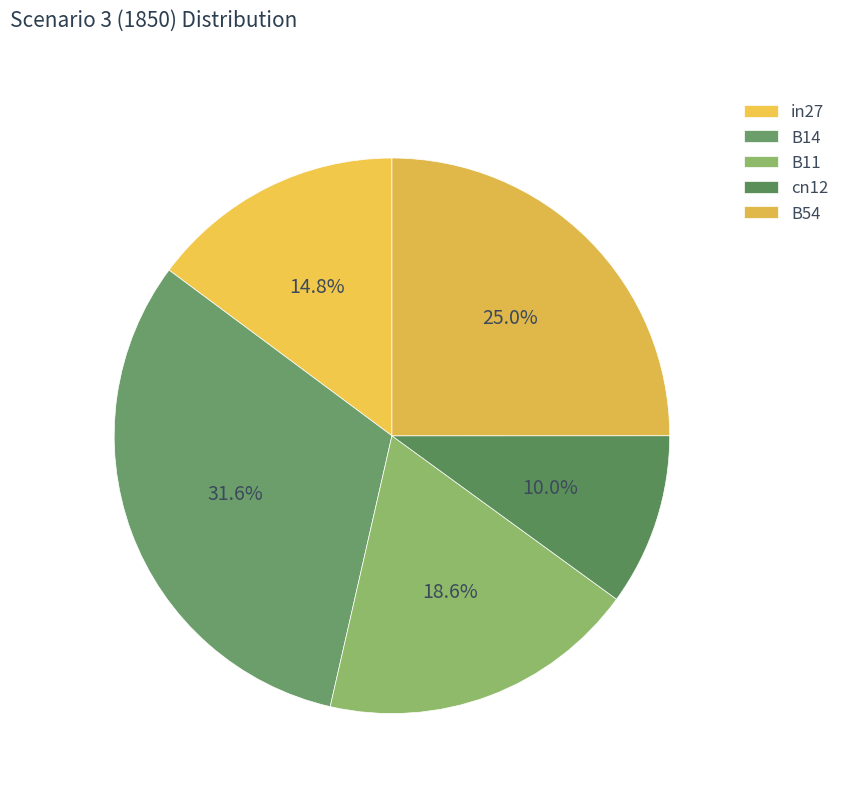

Combined, do B54 and in27 account for over 50%?

No